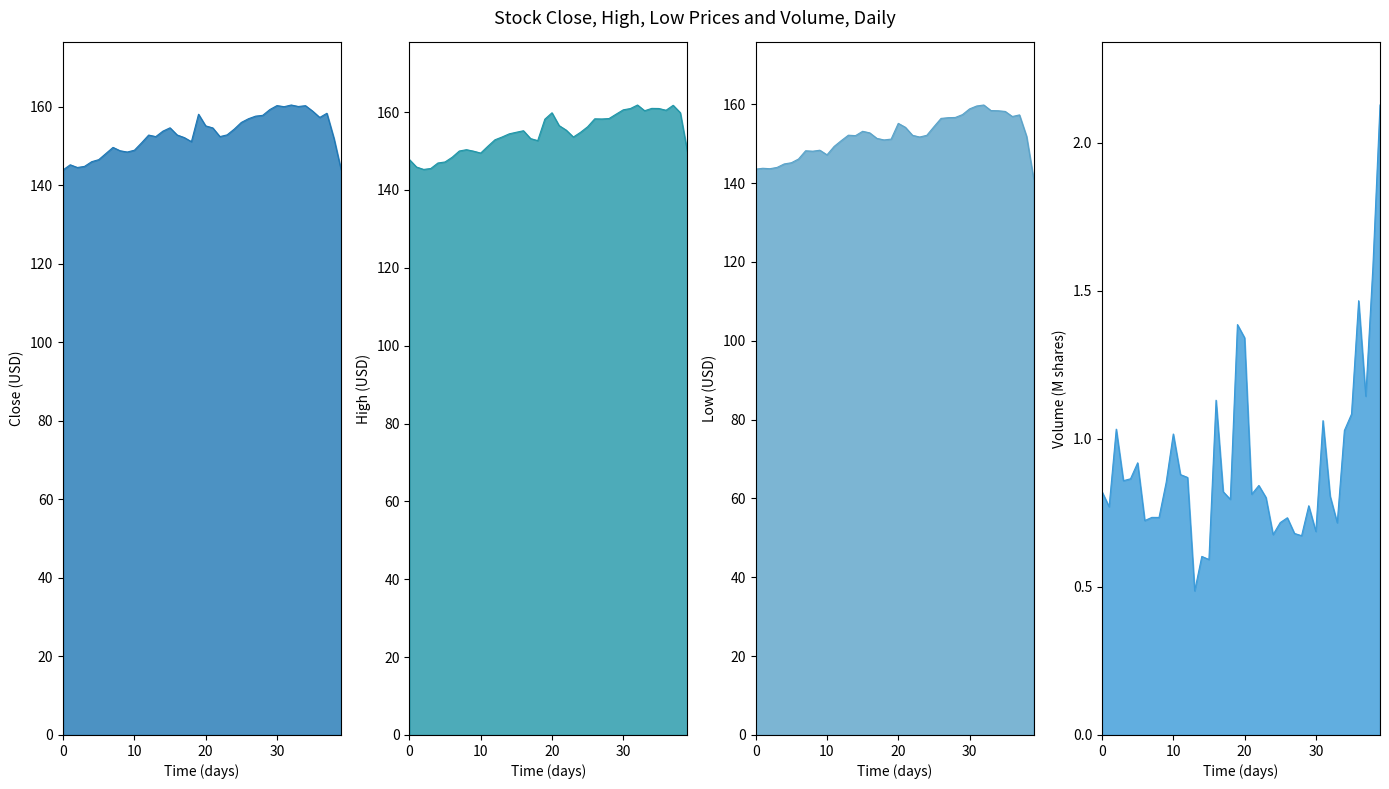

Reading left to right, list all the values displayed in this chart.

Close: 144.0	145.3	144.6	144.9	146.0	146.6	148.1	149.7	148.8	148.5	149.0	150.9	152.8	152.4	153.8	154.7	152.9	152.2	151.1	158.1	155.2	154.6	152.4	152.9	154.3	156.1	157.0	157.6	157.9	159.3	160.3	160.1	160.5	160.1	160.3	158.9	157.3	158.4	152.0	144.0
High: 147.8	145.9	145.3	145.5	146.9	147.2	148.4	150.0	150.4	150.0	149.5	151.2	152.9	153.6	154.4	154.8	155.2	153.2	152.7	158.2	159.8	156.5	155.4	153.6	154.8	156.2	158.3	158.2	158.4	159.5	160.6	160.9	161.8	160.4	161.0	160.9	160.5	161.8	159.9	149.8
Low: 143.5	143.8	143.6	144.0	144.9	145.2	146.1	148.2	148.1	148.3	147.2	149.3	150.8	152.1	152.0	153.1	152.7	151.3	150.9	151.2	155.1	154.1	152.1	151.7	152.1	154.3	156.4	156.6	156.6	157.4	158.8	159.6	159.8	158.4	158.4	158.2	156.9	157.3	151.9	141.0
Volume: 0.8	0.8	1.0	0.9	0.9	0.9	0.7	0.7	0.7	0.9	1.0	0.9	0.9	0.5	0.6	0.6	1.1	0.8	0.8	1.4	1.3	0.8	0.8	0.8	0.7	0.7	0.7	0.7	0.7	0.8	0.7	1.1	0.8	0.7	1.0	1.1	1.5	1.1	1.6	2.1